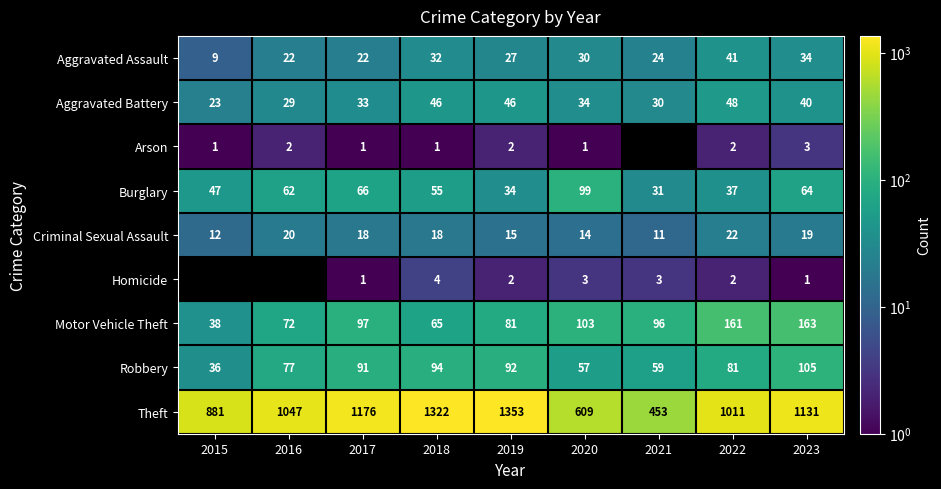

What is the total value across all series at 2020?

950